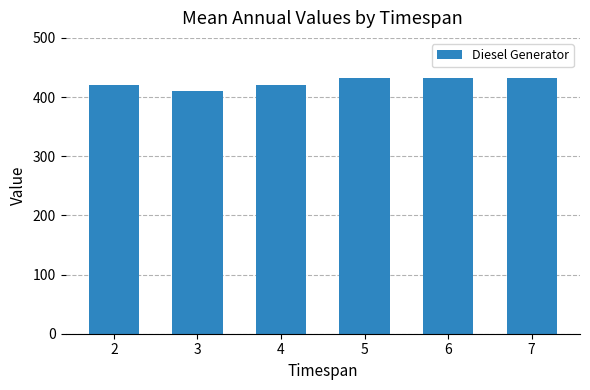

What is the minimum value shown in the chart?

411